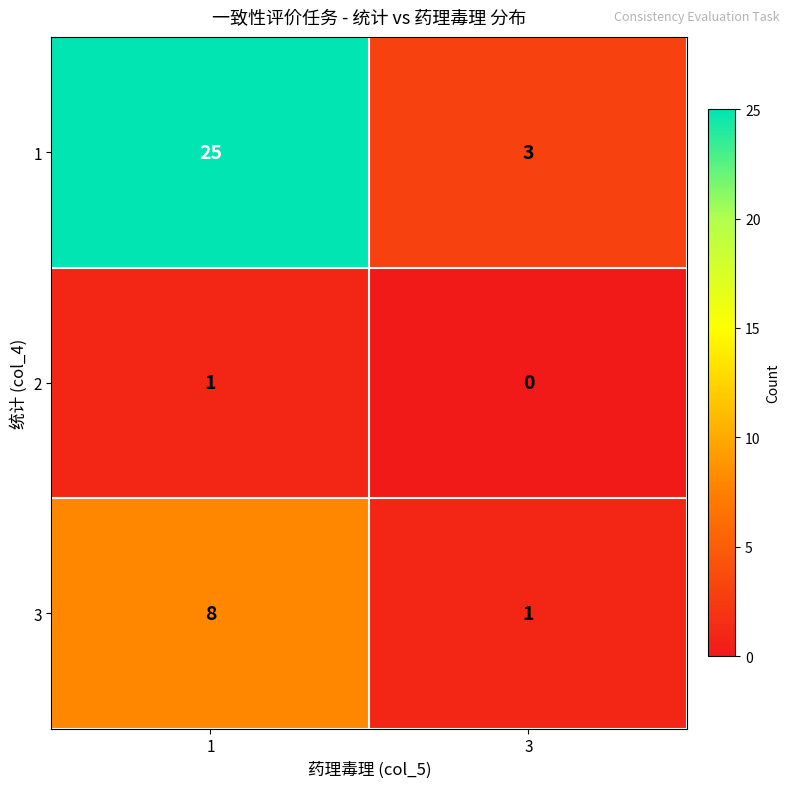

The value of 2 at 1 is 0. True or false?

False